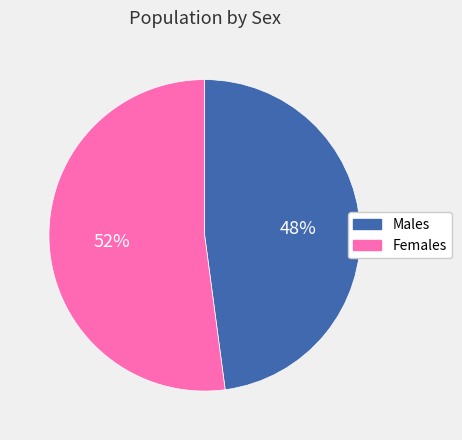

Is there a majority slice in this chart?

Yes